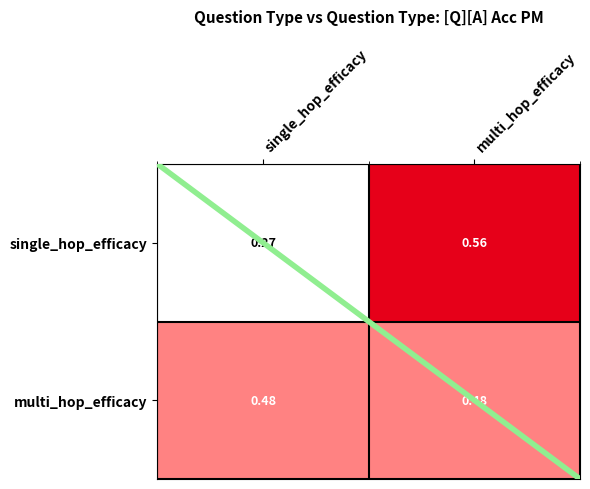

Rank the series at single_hop_efficacy from lowest to highest value.

single_hop_efficacy, multi_hop_efficacy